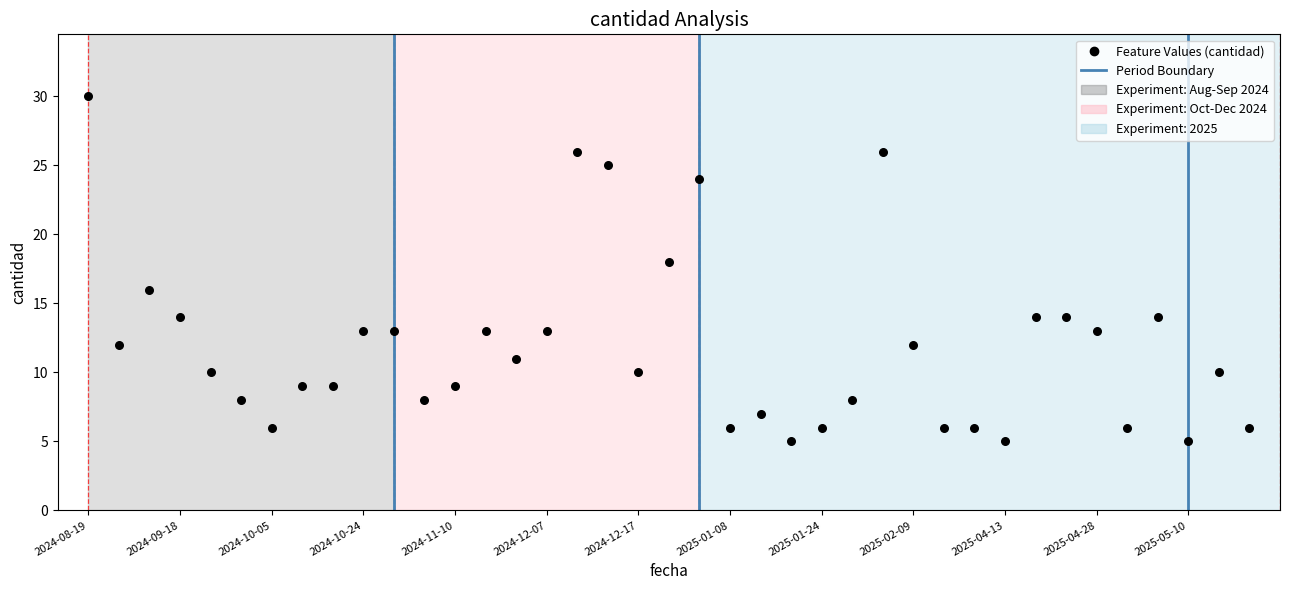

What is the range of Y values (max minus min)?

25